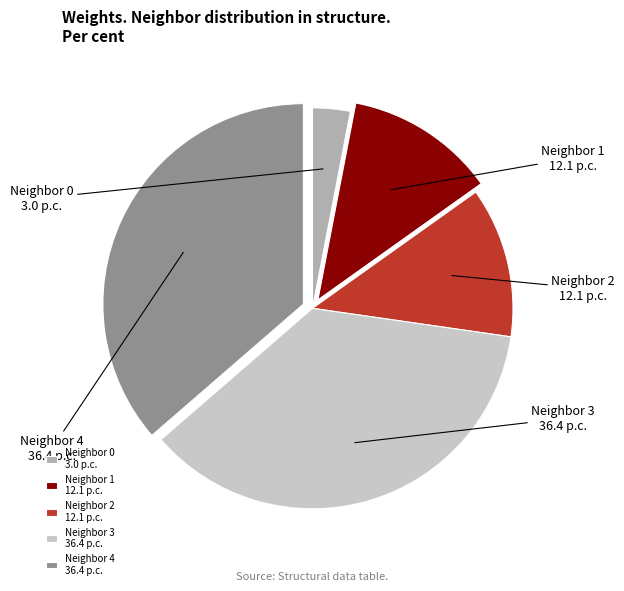

What is the largest slice in the pie chart?

3